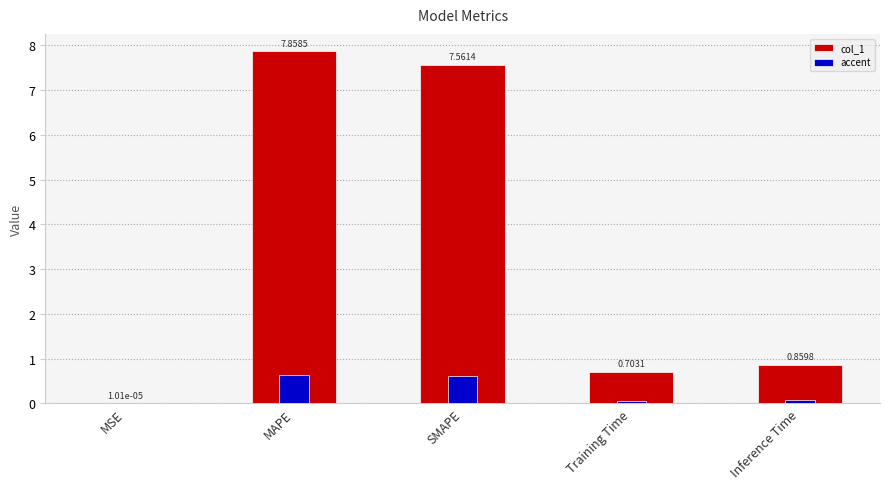

Which series has the largest total across all categories?

col_1